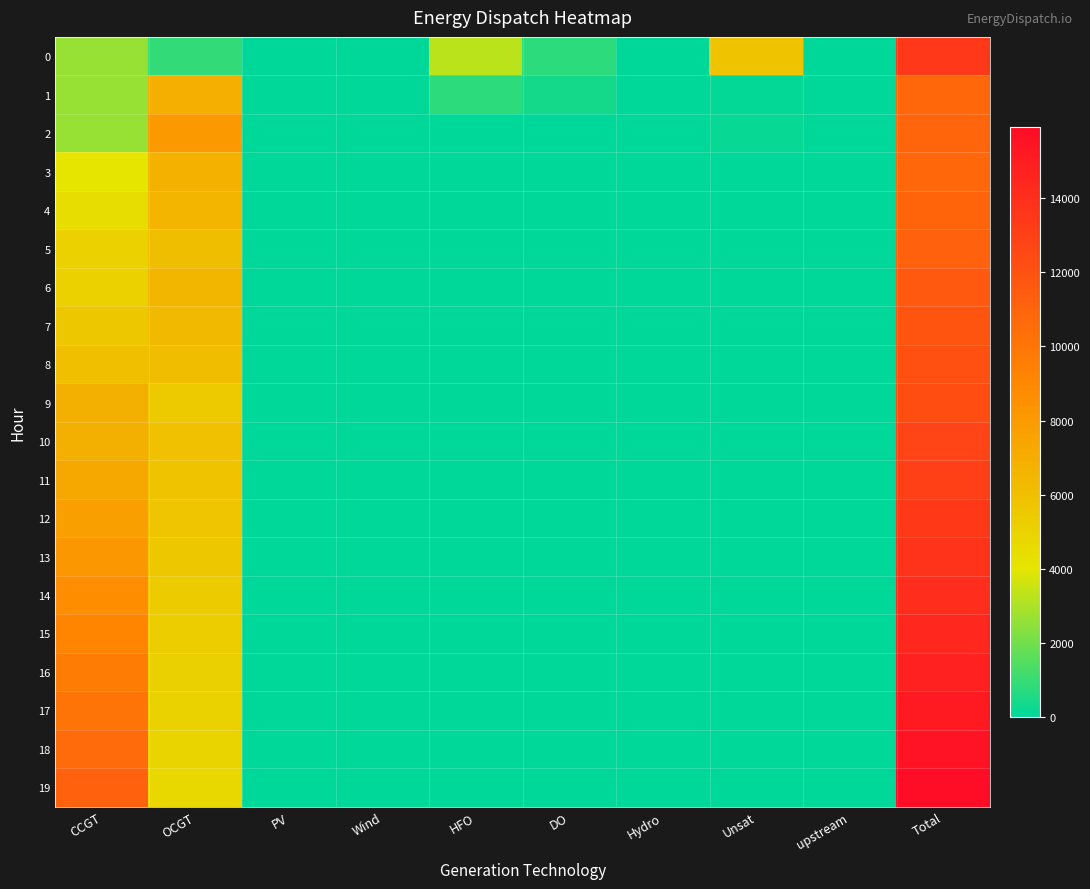

At DO, list the series in order from largest to smallest.

0, 1, 2, 3, 4, 5, 6, 7, 8, 9, 10, 11, 12, 13, 14, 15, 16, 17, 18, 19